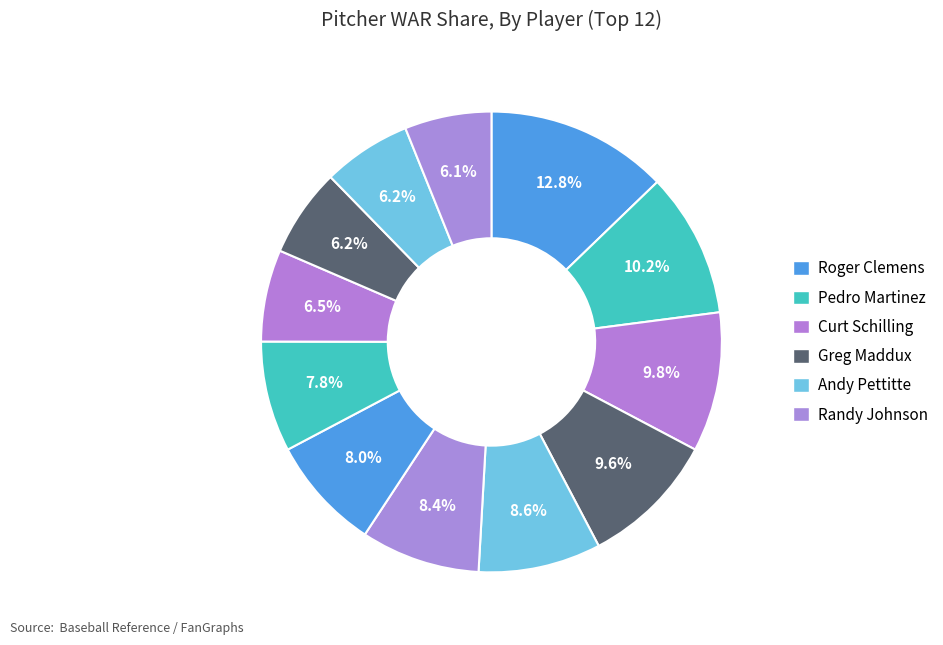

To the nearest percent, what is the average slice percentage?

8%